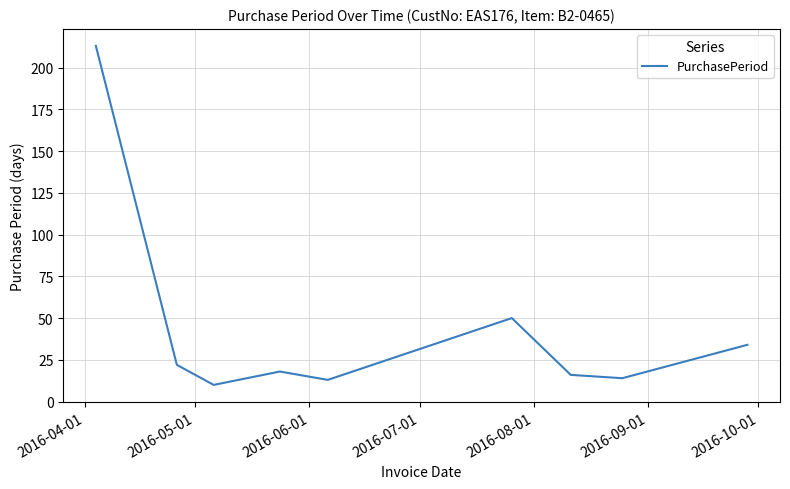

What is the difference between the maximum and minimum values?

203